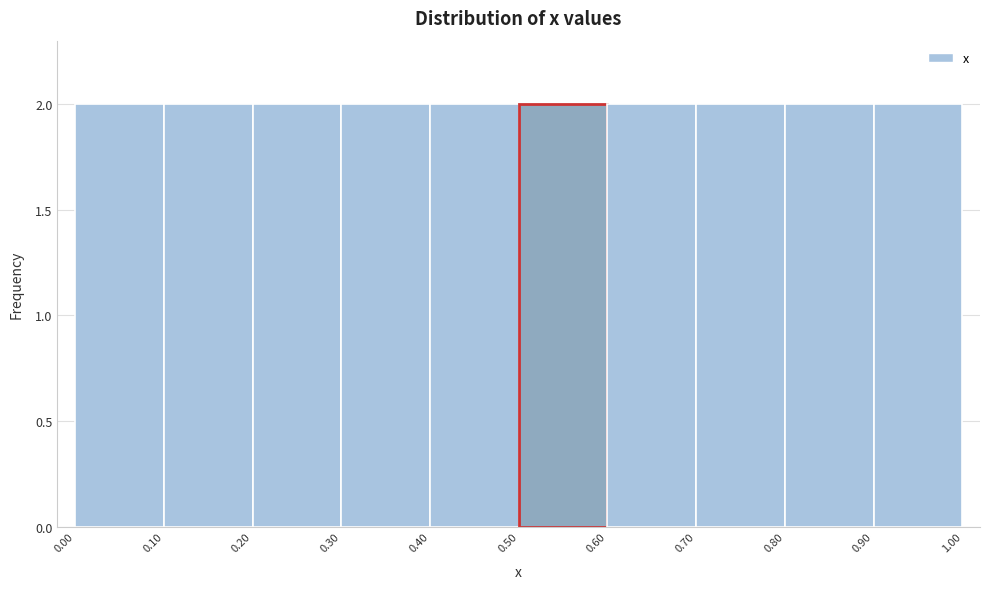

Reading left to right, transcribe this chart: for each bar, give the range it covers on the x-axis and its height. The values are not printed on the chart, so give them approximately, as read against the axis.

0.00 to 0.10: 2
0.10 to 0.20: 2
0.20 to 0.30: 2
0.30 to 0.40: 2
0.40 to 0.50: 2
0.50 to 0.60: 2
0.60 to 0.70: 2
0.70 to 0.80: 2
0.80 to 0.90: 2
0.90 to 1.00: 2